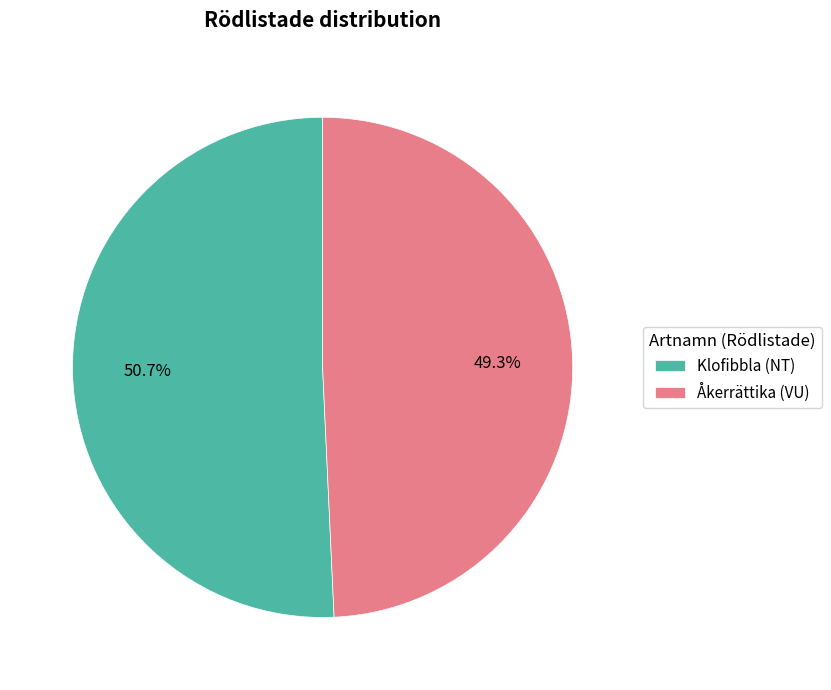

What is the ratio of the value at Klofibbla (NT) to the value at Åkerrättika (VU)?

1.0